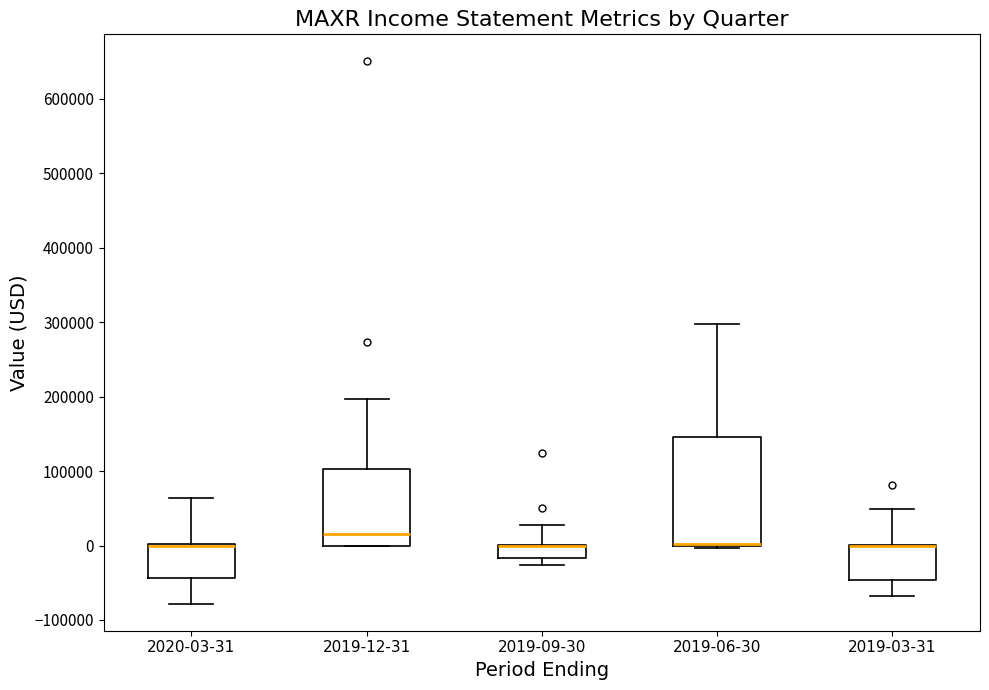

Reading left to right, read every box against the y-axis: the position of its median line, the range the box covers, and the ends of its whiskers. The values are not printed on the chart, so give them approximately, as read against the axis.

2020-03-31: median 0 (drawn on the box's upper edge), box -40000 to 0, whiskers -80000 to 60000
2019-12-31: median 20000, box 0 to 100000, whiskers 0 to 200000
2019-09-30: median 0 (drawn on the box's upper edge), box -20000 to 0, whiskers -30000 to 30000
2019-06-30: median 0 (drawn on the box's lower edge), box 0 to 150000, whiskers 0 to 300000
2019-03-31: median 0 (drawn on the box's upper edge), box -50000 to 0, whiskers -70000 to 50000